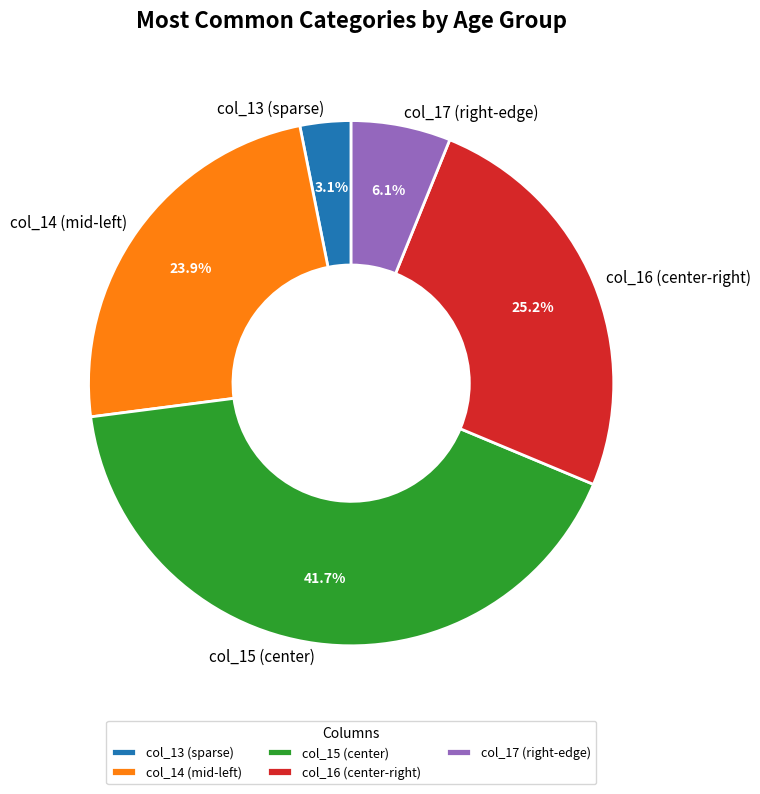

Rank the categories by value from highest to lowest.

col_15 (center), col_16 (center-right), col_14 (mid-left), col_17 (right-edge), col_13 (sparse)